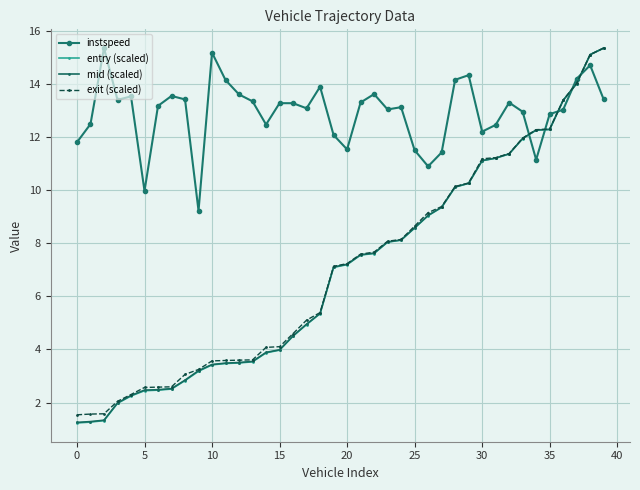

At how many categories does at least one series exceed 6?

40